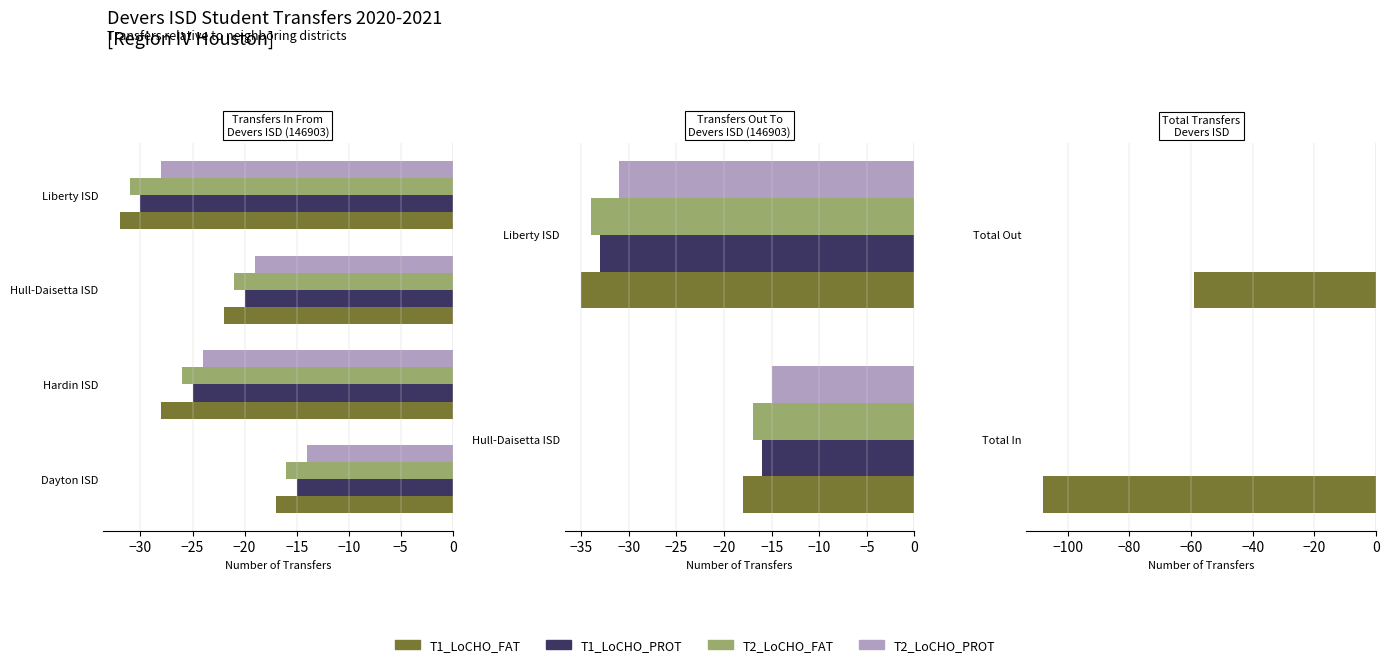

Count the number of categories in the chart.

2